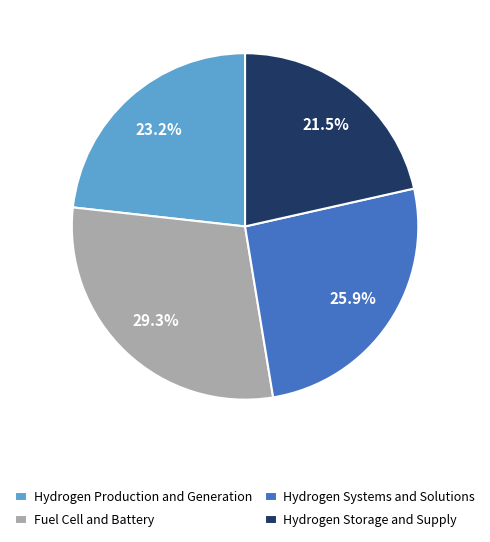

What is the smallest slice in the pie chart?

Hydrogen Storage and Supply